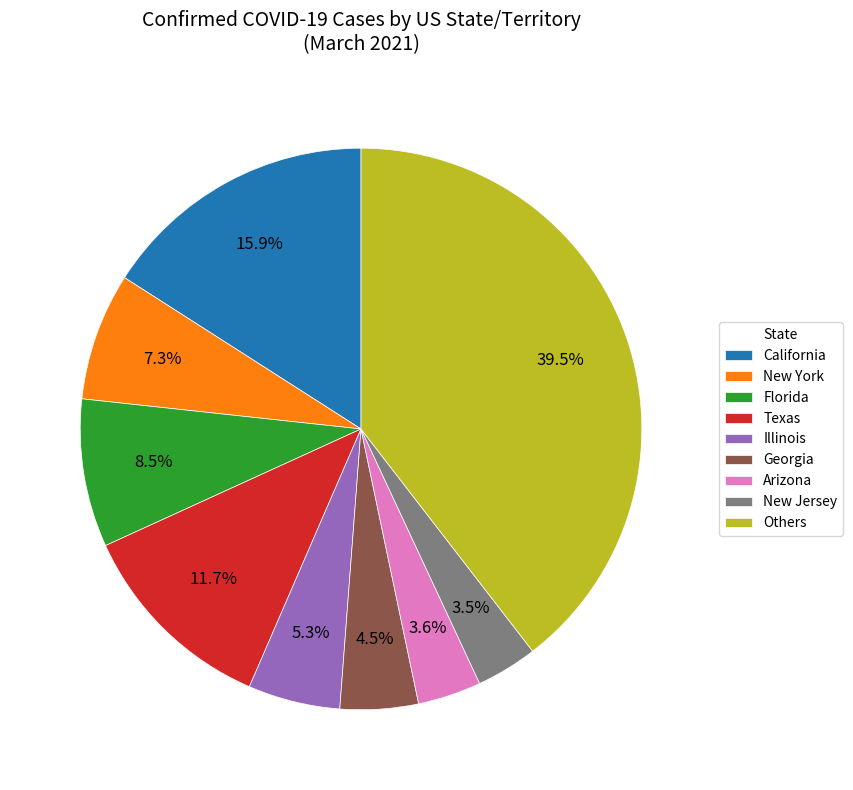

Combined, what portion of the pie is Texas and Georgia?

16.2%